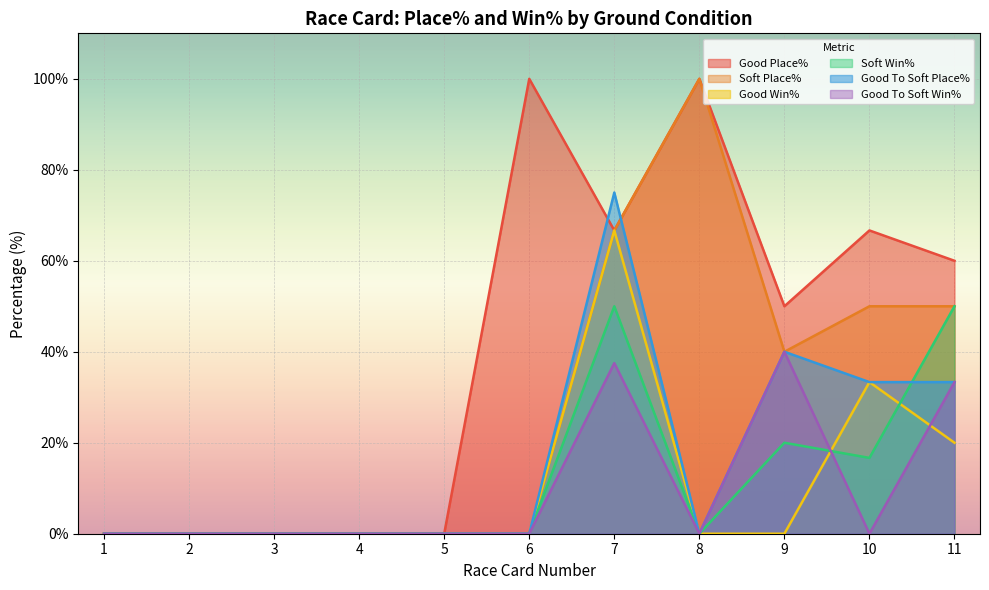

Rank the series by their maximum value, from highest to lowest.

Good Place%, Soft Place%, Good To Soft Place%, Good Win%, Soft Win%, Good To Soft Win%